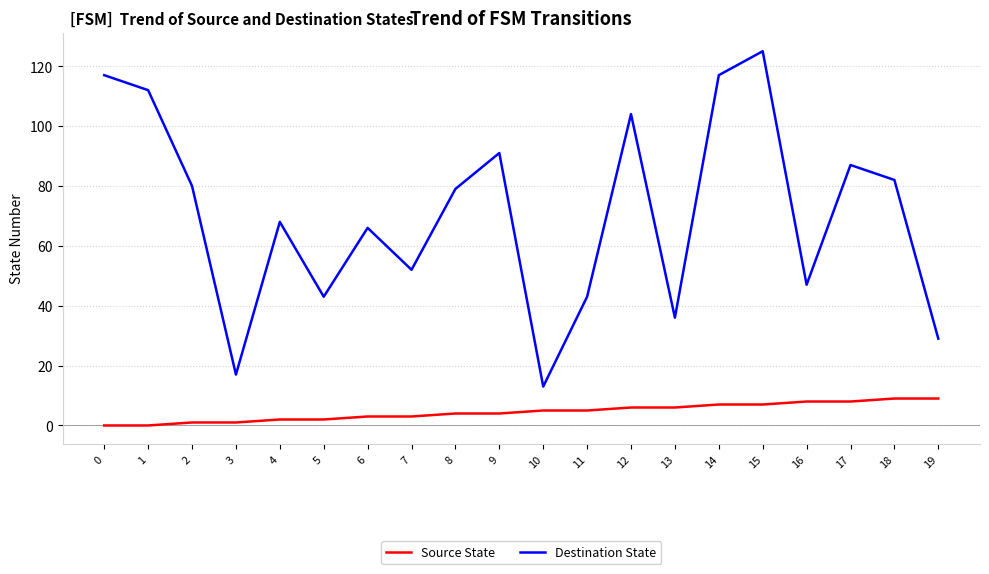

True or false: Source State has a value of 3 at 19.

False